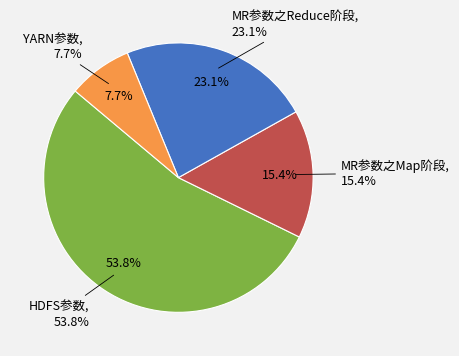

To the nearest percent, what is the average slice percentage?

25%